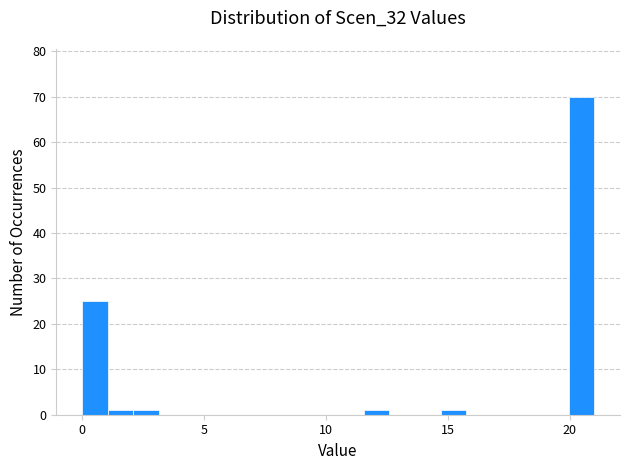

Read against the x-axis, roughly where is the centre of the tallest bar?

20.5